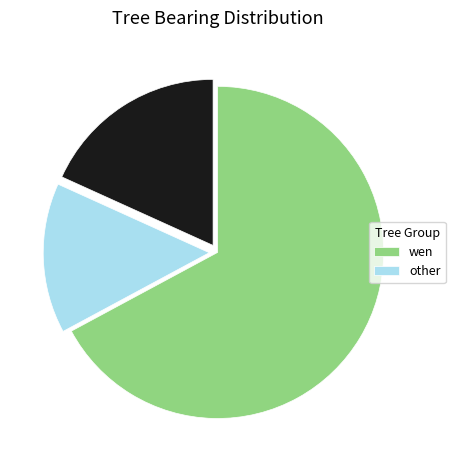

Does any single category account for the majority?

Yes